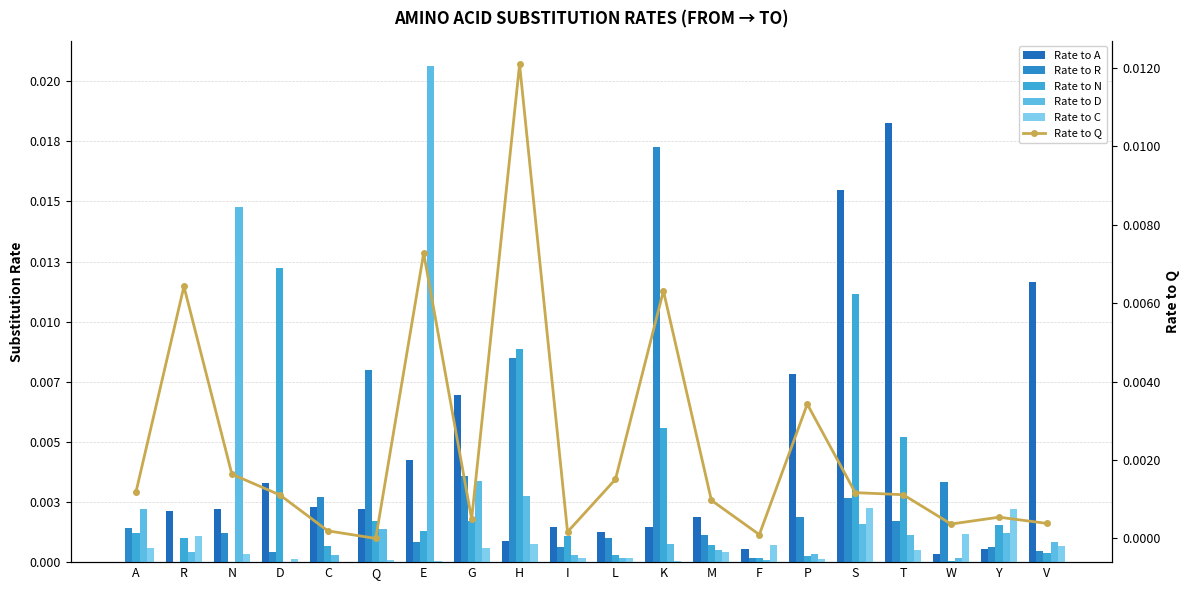

At which label does C reach its peak?

S